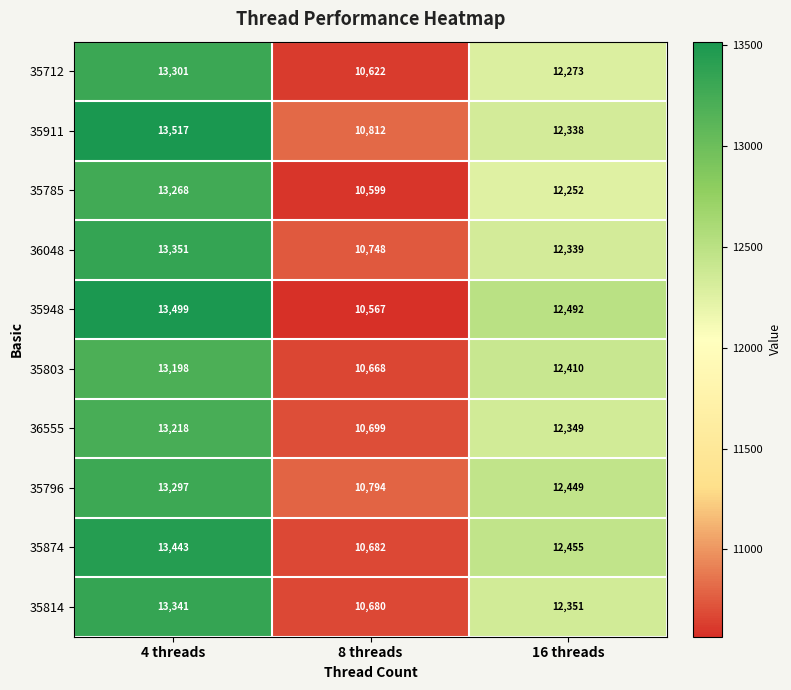

Which series has the widest spread of values?

35948